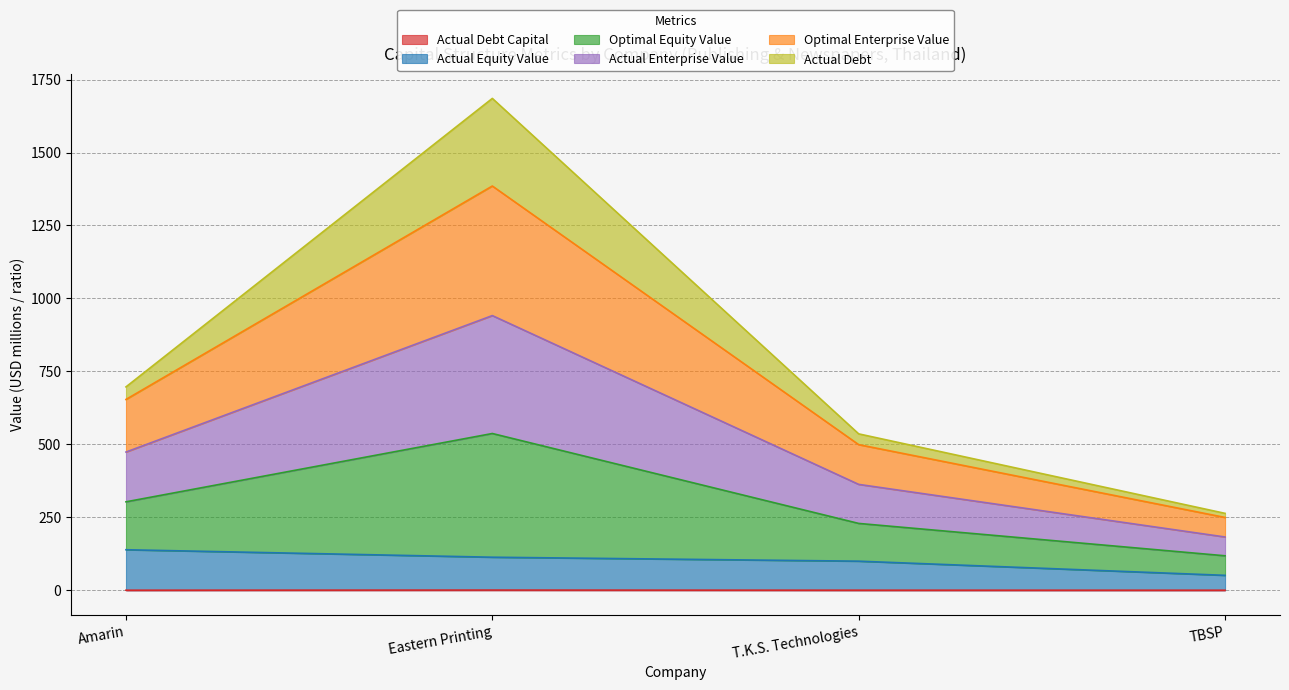

True or false: optimal_equity_value has more than 1 interior local peaks.

False